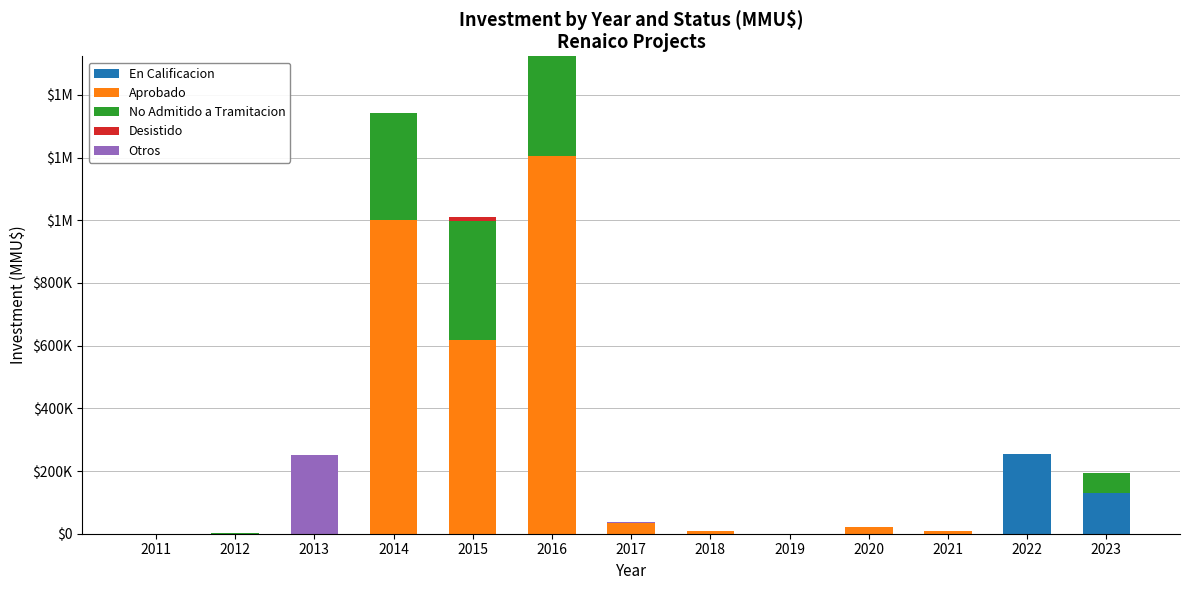

Rank the series at 2012 from highest to lowest value.

No Admitido a Tramitacion, En Calificacion, Aprobado, Desistido, Otros